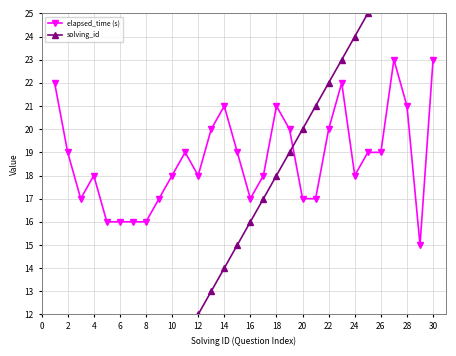

The value of elapsed_time (s) at 2 is 19. True or false?

True